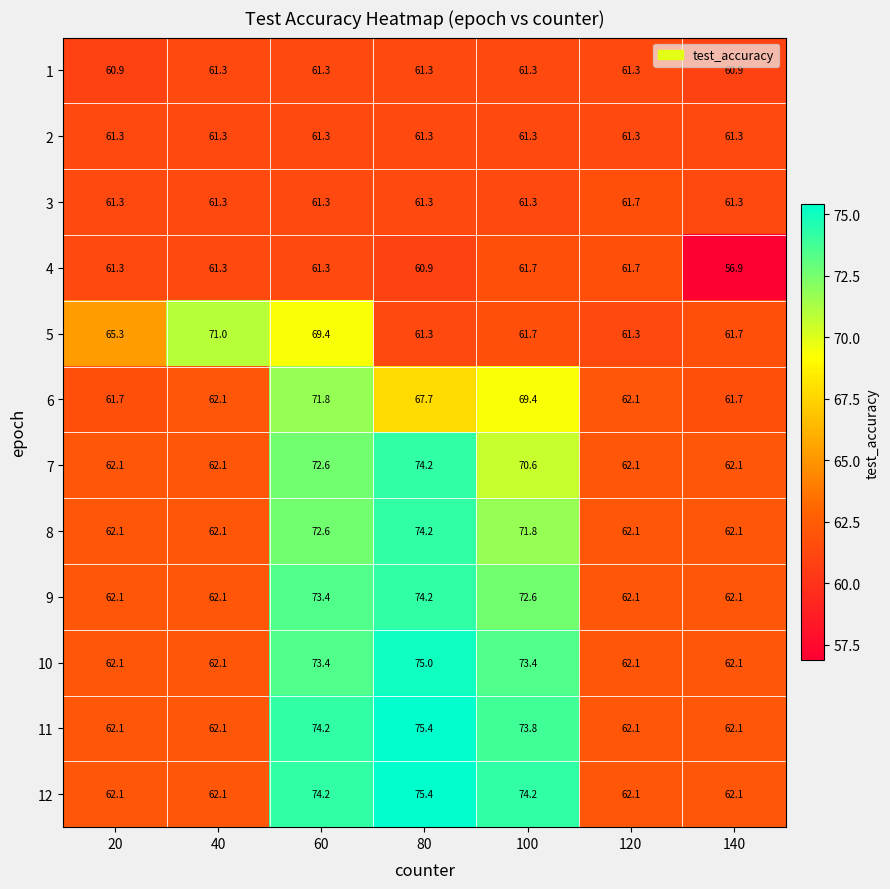

Which series changed the most between 100 and 120?

12